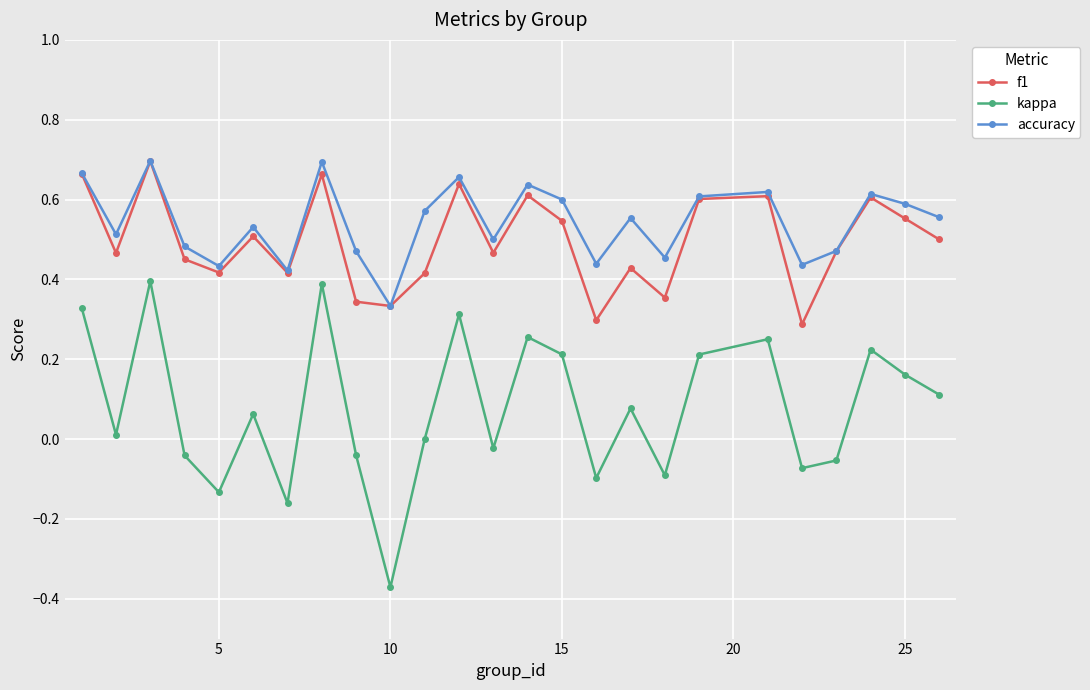

Which series has the largest range (max minus min)?

kappa